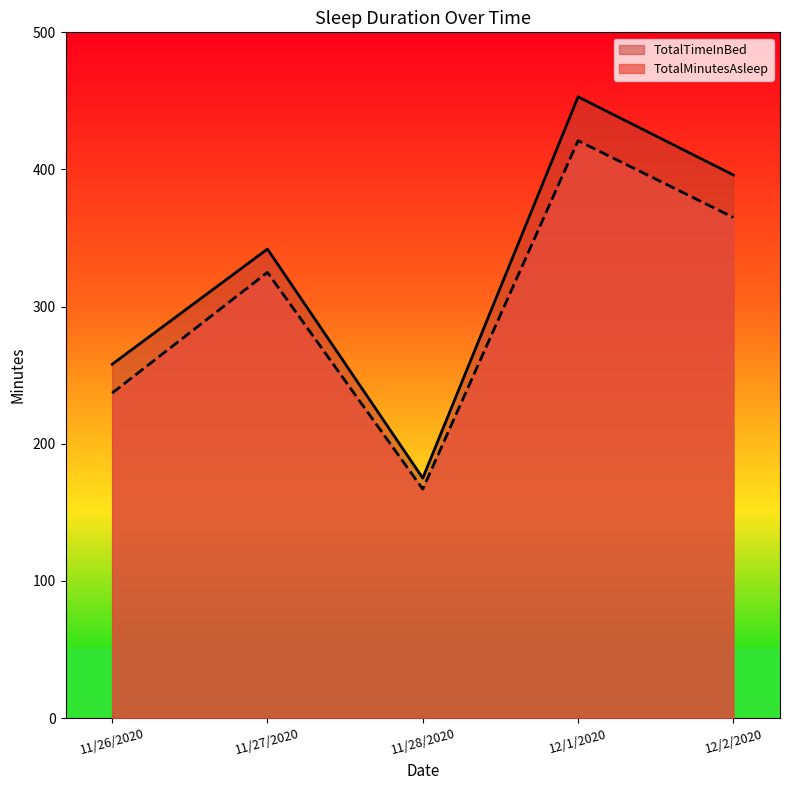

Is it true that TotalMinutesAsleep equals 213 at 12/2/2020?

False